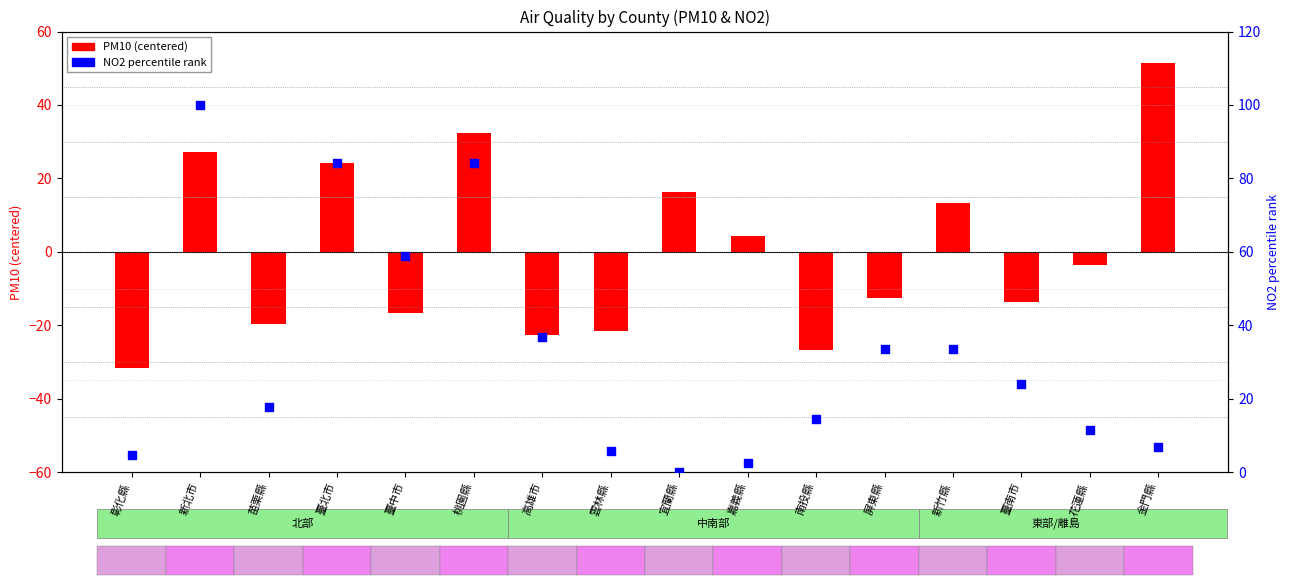

Which series contains the lowest Y value?

PM10 (centered)